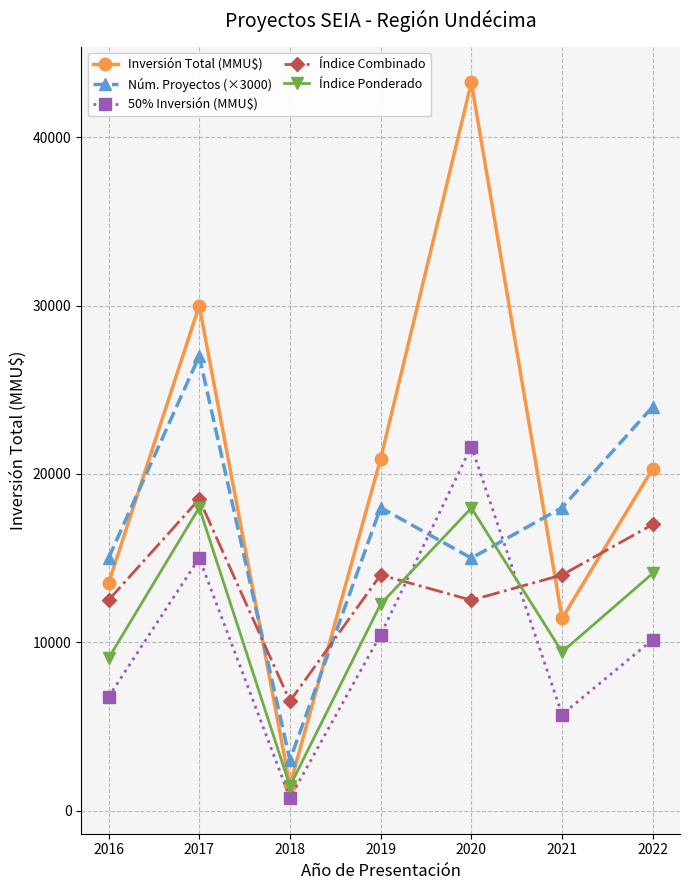

How many series are shown in this chart?

5